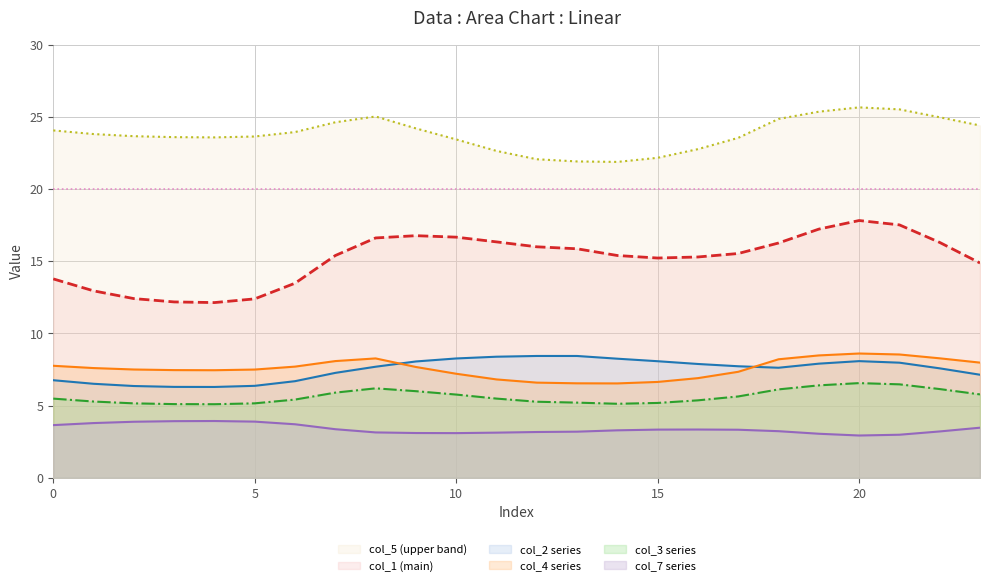

Reading right to left, list all the values displayed in this chart.

col_1: 14.9	16.3	17.5	17.8	17.2	16.3	15.5	15.3	15.2	15.4	15.9	16.0	16.3	16.7	16.8	16.6	15.4	13.5	12.4	12.1	12.2	12.4	12.9	13.8
col_2: 7.1	7.6	8.0	8.1	7.9	7.6	7.7	7.9	8.1	8.2	8.4	8.4	8.4	8.3	8.1	7.7	7.3	6.7	6.4	6.3	6.3	6.4	6.5	6.8
col_3: 5.8	6.1	6.5	6.6	6.4	6.1	5.6	5.4	5.2	5.1	5.2	5.3	5.5	5.8	6.0	6.2	5.9	5.4	5.2	5.1	5.1	5.2	5.3	5.5
col_4: 8.0	8.3	8.5	8.6	8.5	8.2	7.3	6.9	6.6	6.5	6.5	6.6	6.8	7.2	7.7	8.3	8.1	7.7	7.5	7.5	7.5	7.5	7.6	7.8
col_5: 24.4	25.0	25.5	25.7	25.4	24.9	23.5	22.8	22.2	21.9	21.9	22.1	22.6	23.4	24.2	25.0	24.6	23.9	23.6	23.6	23.6	23.7	23.8	24.1
col_7: 3.5	3.2	3.0	2.9	3.1	3.2	3.3	3.3	3.3	3.3	3.2	3.2	3.1	3.1	3.1	3.1	3.4	3.7	3.9	3.9	3.9	3.9	3.8	3.7